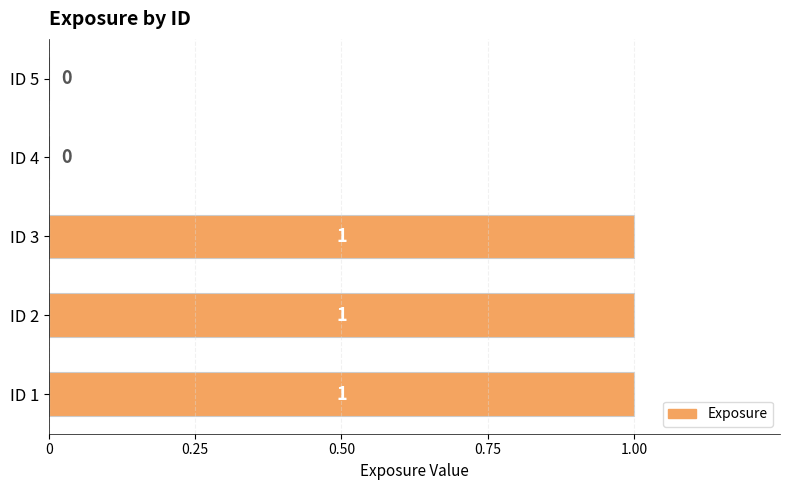

What is the average value?

1